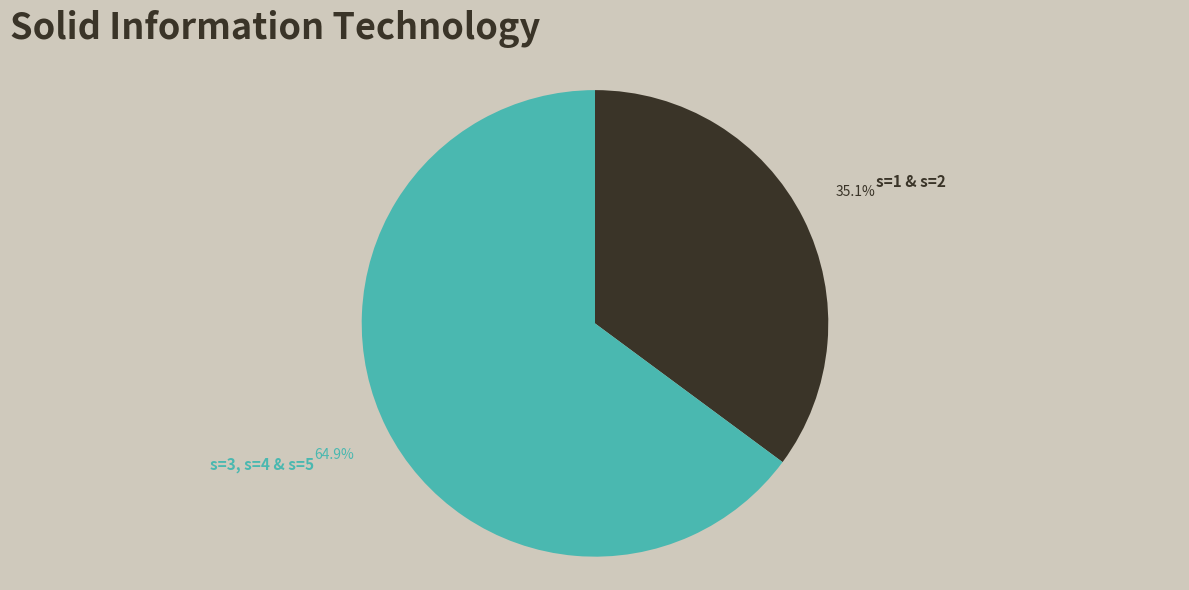

Is the sum of s=1 & s=2 and s=3, s=4 & s=5 greater than half?

Yes